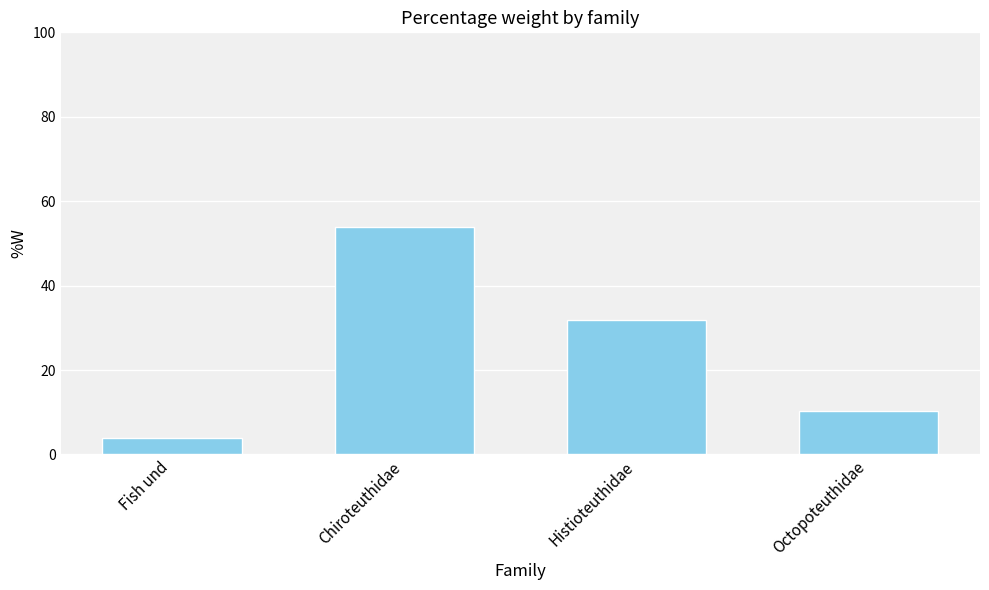

What is the change in value from Fish und to Chiroteuthidae?

+49.8